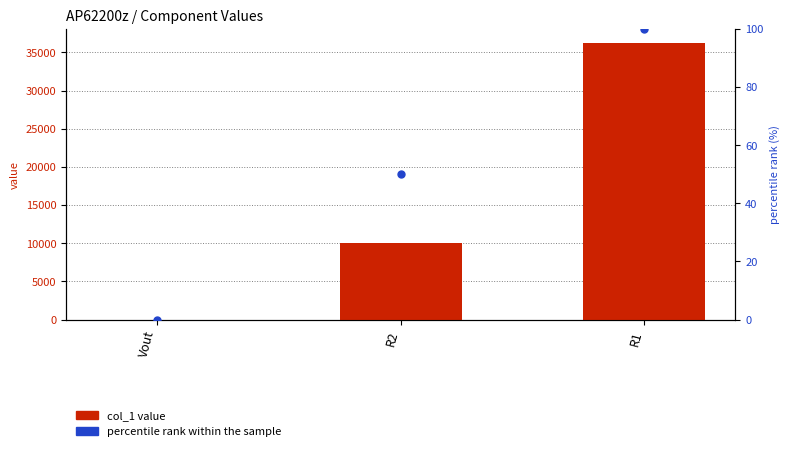

Which series has the widest spread of Y values?

col_1 value